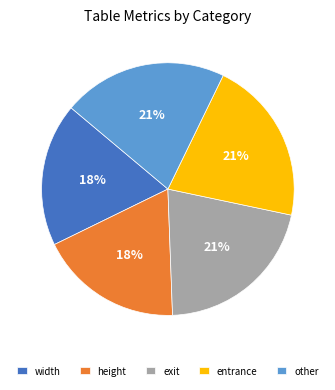

Approximately how many times larger is the value at height compared to width?

1.0